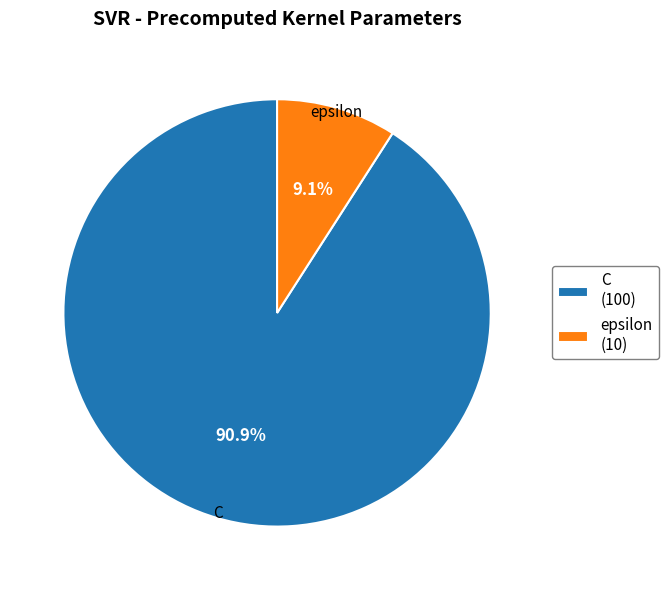

To the nearest percent, what is the difference between the C and epsilon slice percentages?

82%